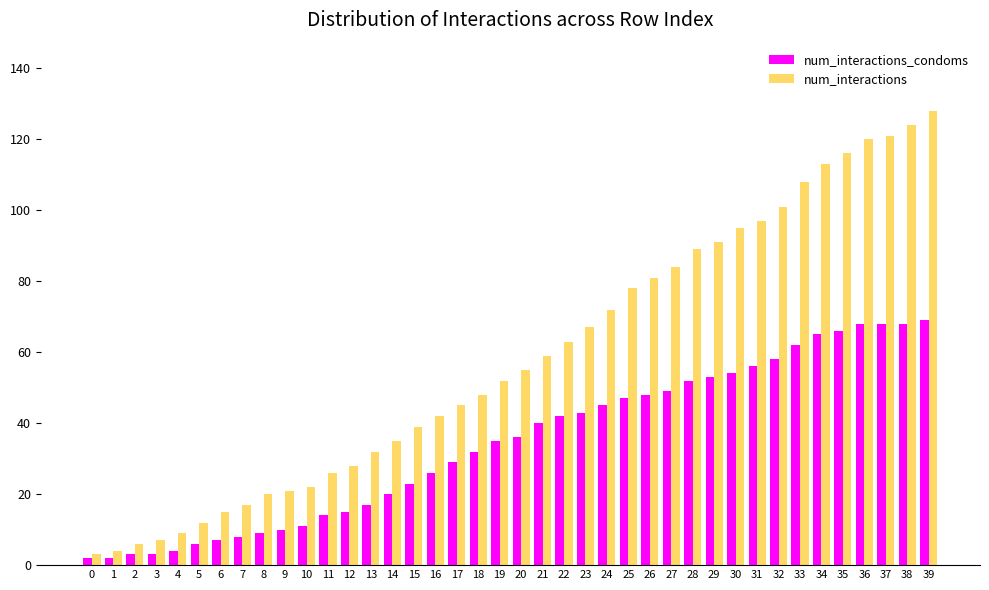

How many data points does each series have?

40